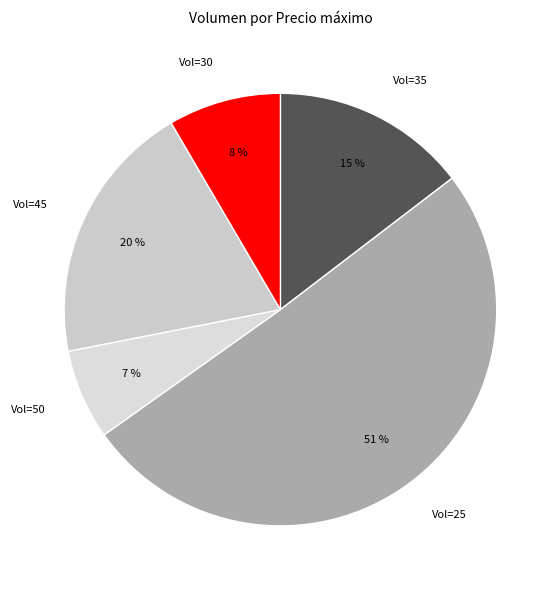

To the nearest percent, what portion does Vol=30 represent?

8%